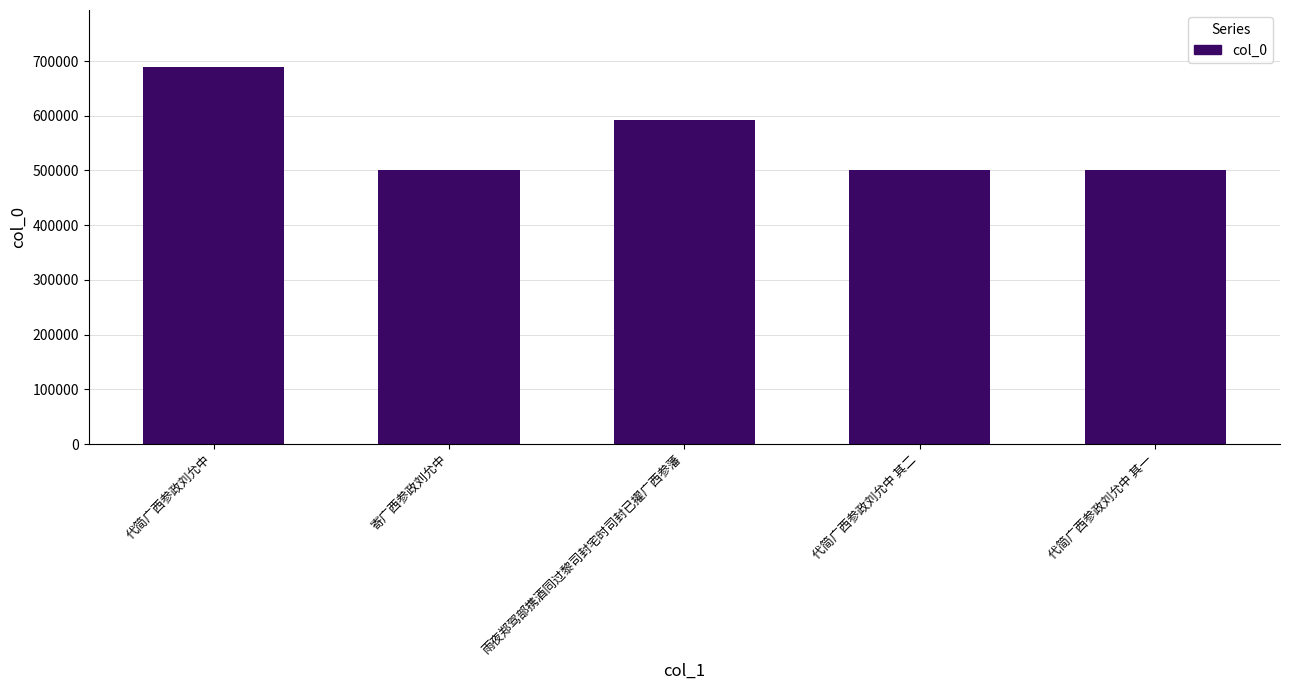

What is the ratio of the value at 代简广西参政刘允中 to the value at 代简广西参政刘允中 其一?

1.4